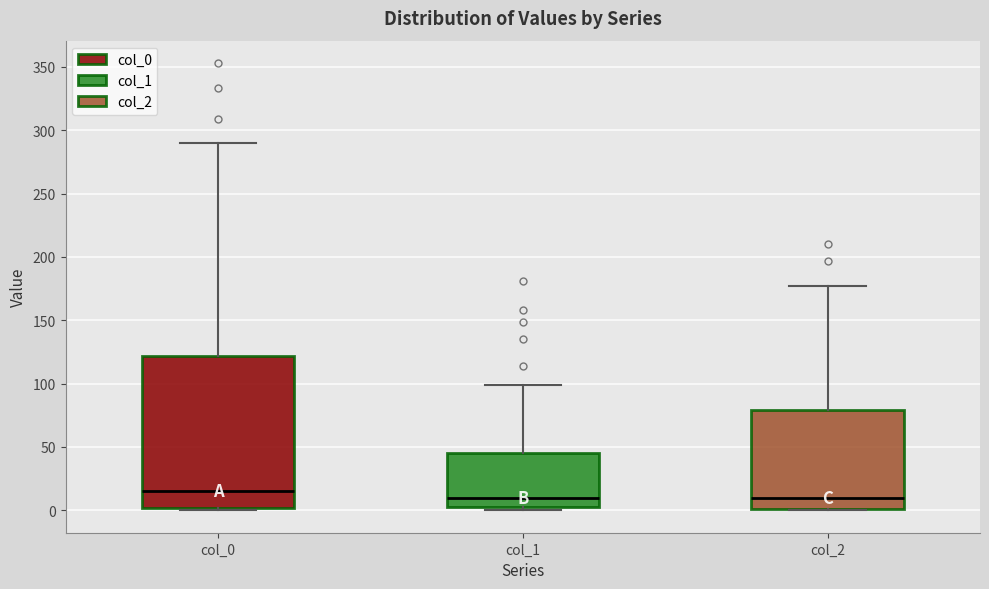

Where does the median line of the box for col_2 sit on the y-axis? The values are not printed on the chart, so give them approximately, as read against the axis.

10